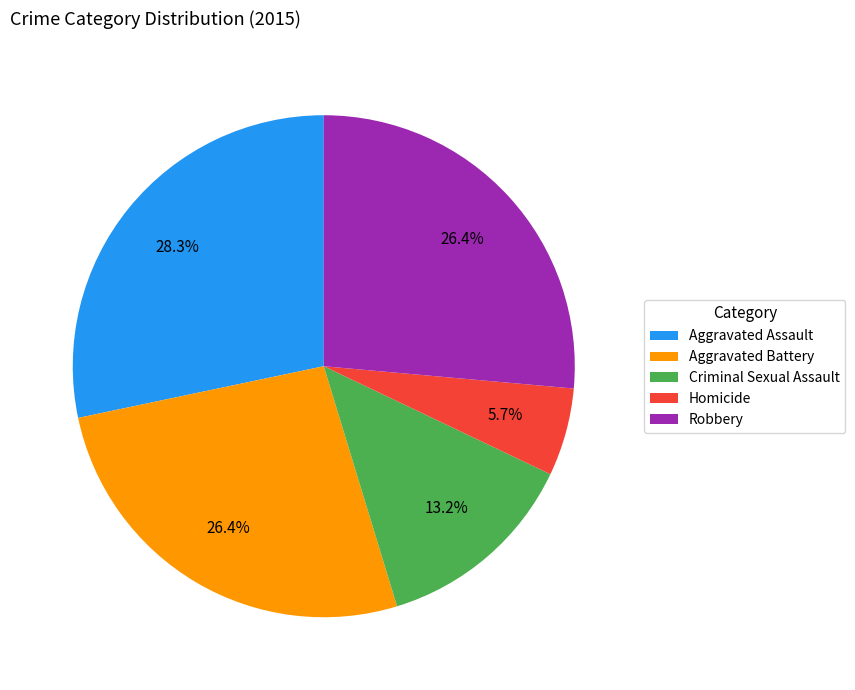

Does any single category account for the majority?

No